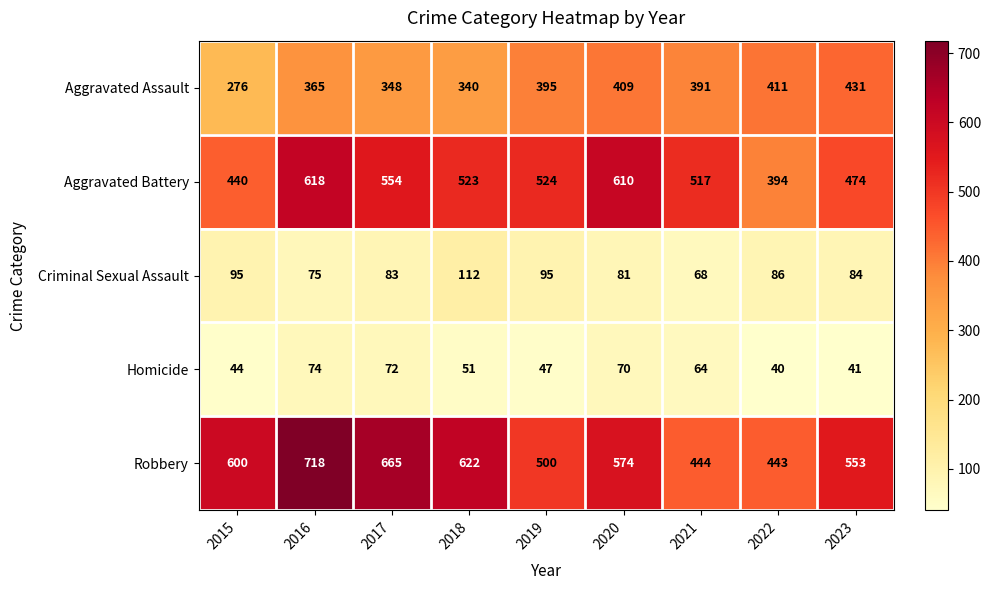

How many values in the Homicide series are below 51?

4